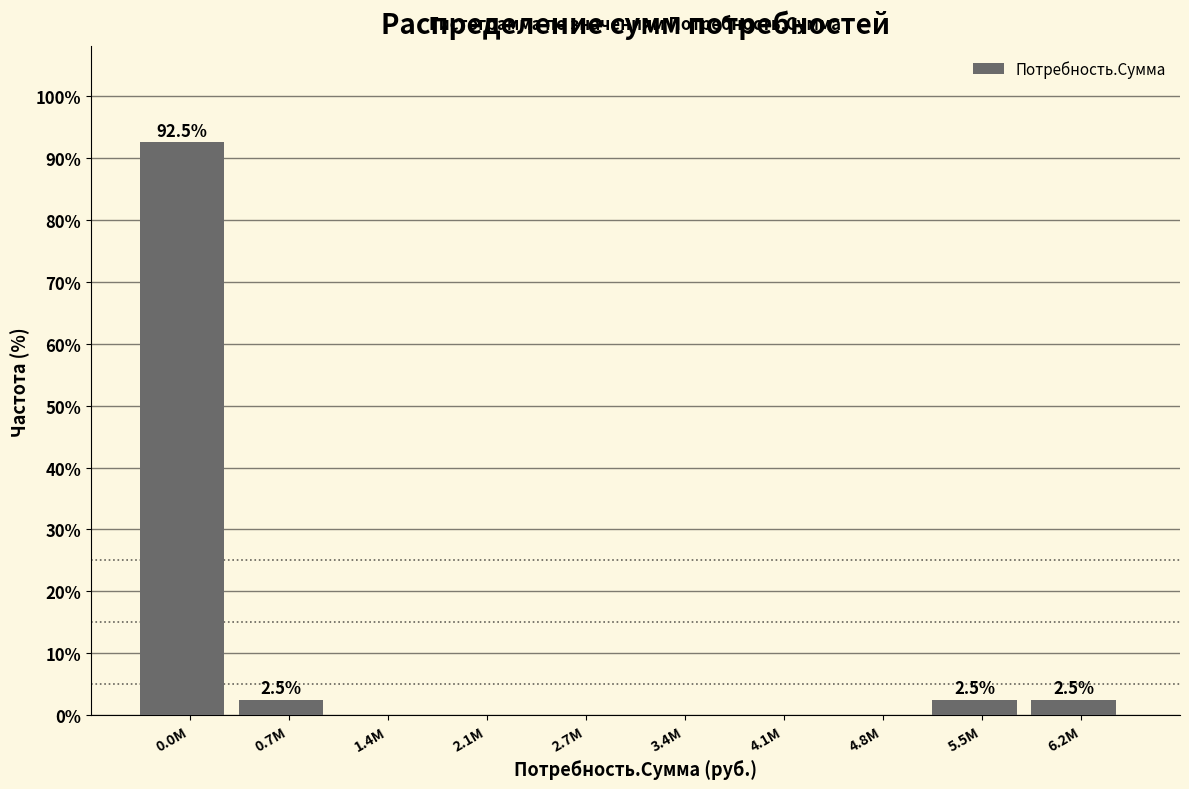

Reading right to left, list all the values displayed in this chart.

6.2М=2.5	5.5М=2.5	4.8М=0.0	4.1М=0.0	3.4М=0.0	2.7М=0.0	2.1М=0.0	1.4М=0.0	0.7М=2.5	0.0М=92.5